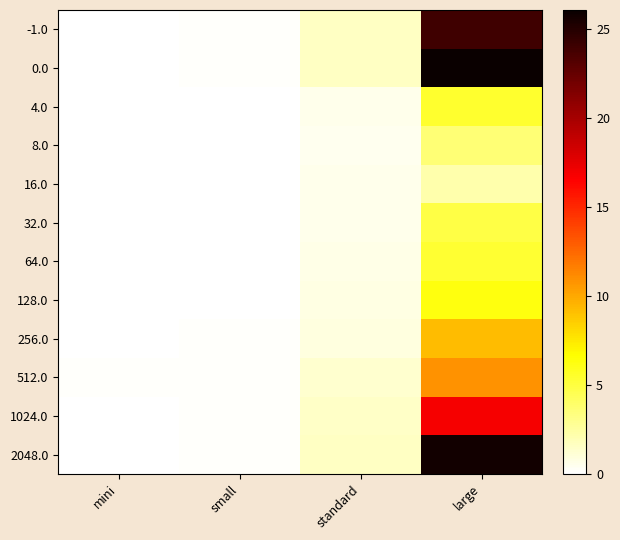

Which label corresponds to the smallest value in the chart?

mini